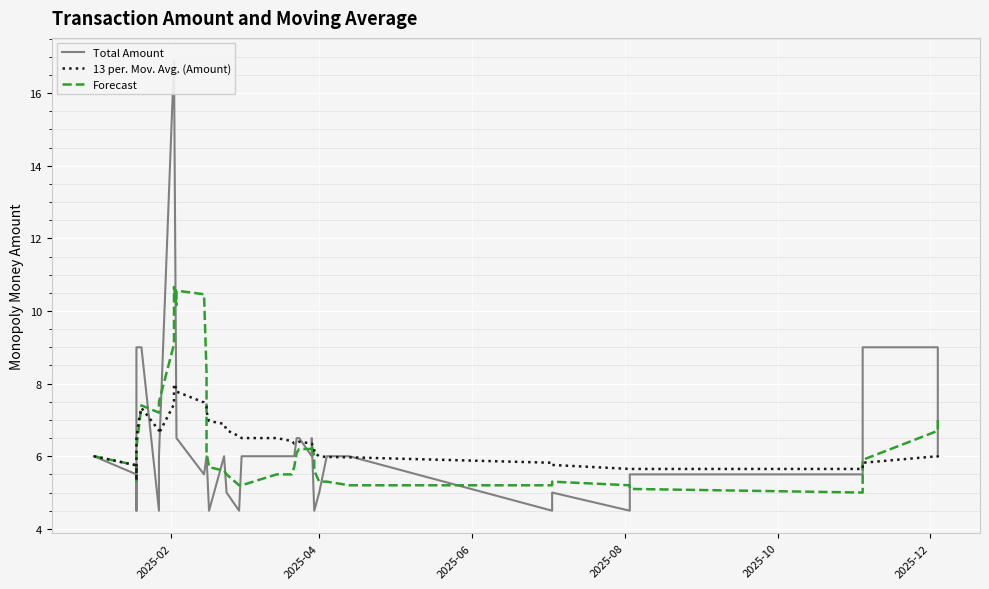

Which series has the largest total across all categories?

Total Amount